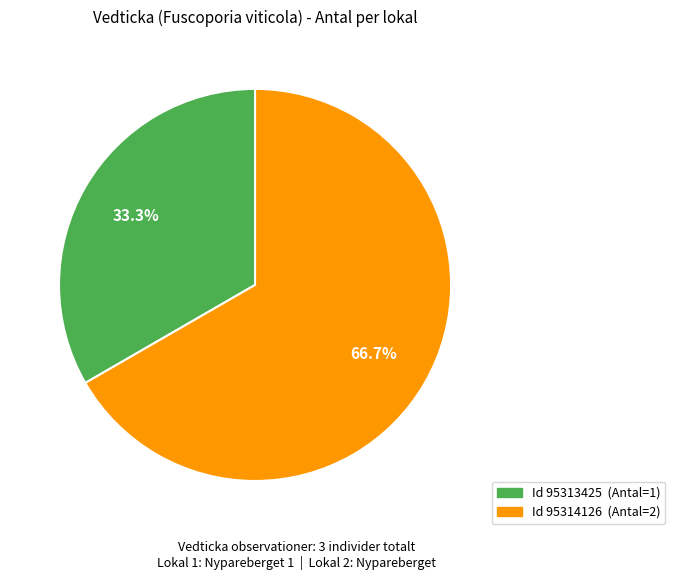

Is there a majority slice in this chart?

Yes